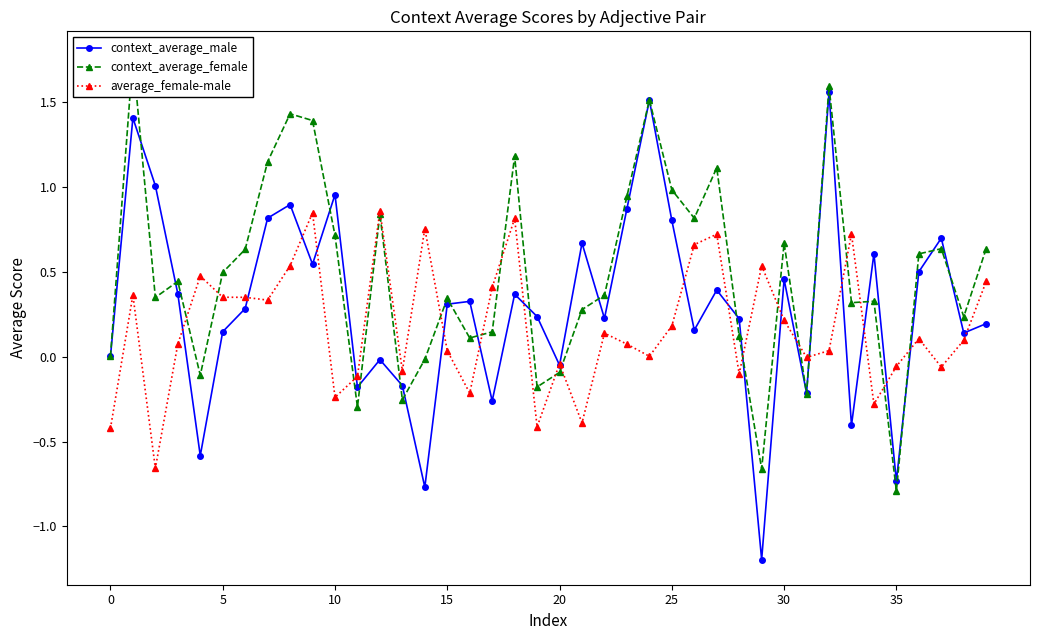

Reading right to left, extract all data points from this chart.

context_average_male: 0.2	0.1	0.7	0.5	-0.7	0.6	-0.4	1.6	-0.2	0.5	-1.2	0.2	0.4	0.2	0.8	1.5	0.9	0.2	0.7	-0.1	0.2	0.4	-0.3	0.3	0.3	-0.8	-0.2	-0.0	-0.2	1.0	0.5	0.9	0.8	0.3	0.1	-0.6	0.4	1.0	1.4	0.0
context_average_female: 0.6	0.2	0.6	0.6	-0.8	0.3	0.3	1.6	-0.2	0.7	-0.7	0.1	1.1	0.8	1.0	1.5	0.9	0.4	0.3	-0.1	-0.2	1.2	0.1	0.1	0.3	-0.0	-0.3	0.8	-0.3	0.7	1.4	1.4	1.1	0.6	0.5	-0.1	0.4	0.3	1.8	0.0
average_female-male: 0.4	0.1	-0.1	0.1	-0.1	-0.3	0.7	0.0	-0.0	0.2	0.5	-0.1	0.7	0.7	0.2	0.0	0.1	0.1	-0.4	-0.0	-0.4	0.8	0.4	-0.2	0.0	0.8	-0.1	0.9	-0.1	-0.2	0.8	0.5	0.3	0.3	0.3	0.5	0.1	-0.7	0.4	-0.4